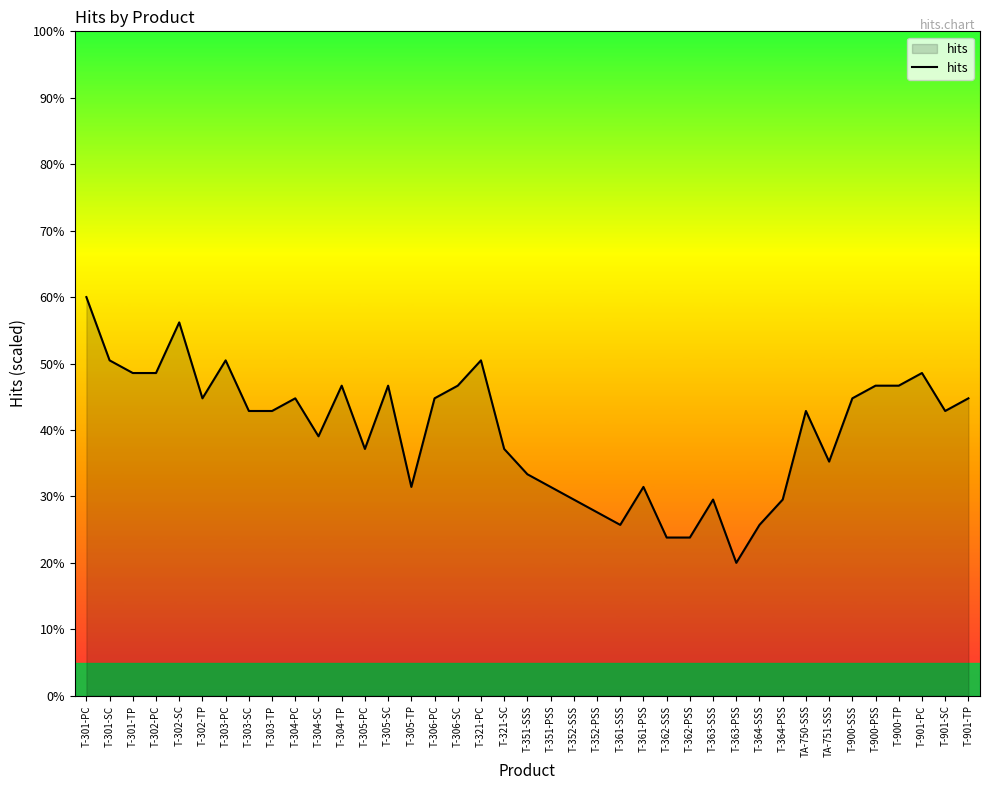

True or false: the data shows 29.5 at T-363-SSS.

True